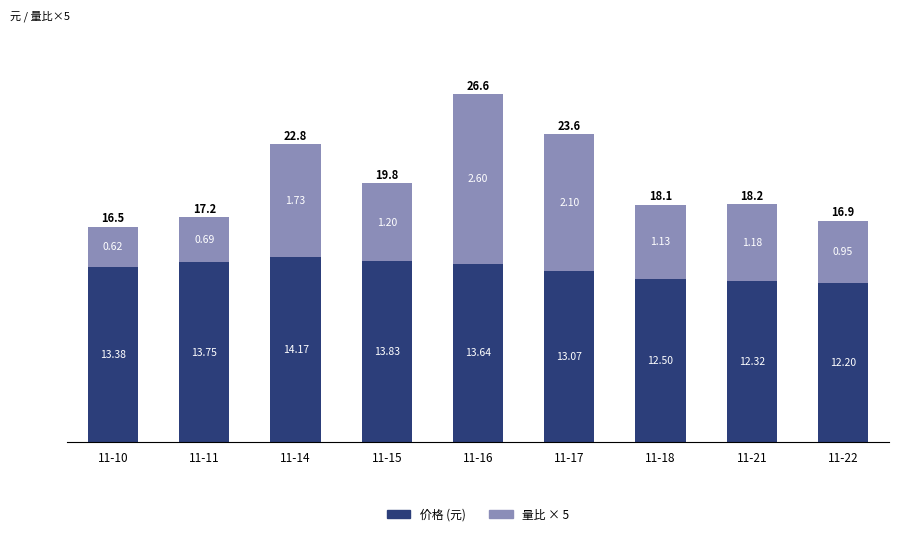

List the labels in order of 量比 × 5 value, largest first.

11-16, 11-17, 11-14, 11-15, 11-21, 11-18, 11-22, 11-11, 11-10